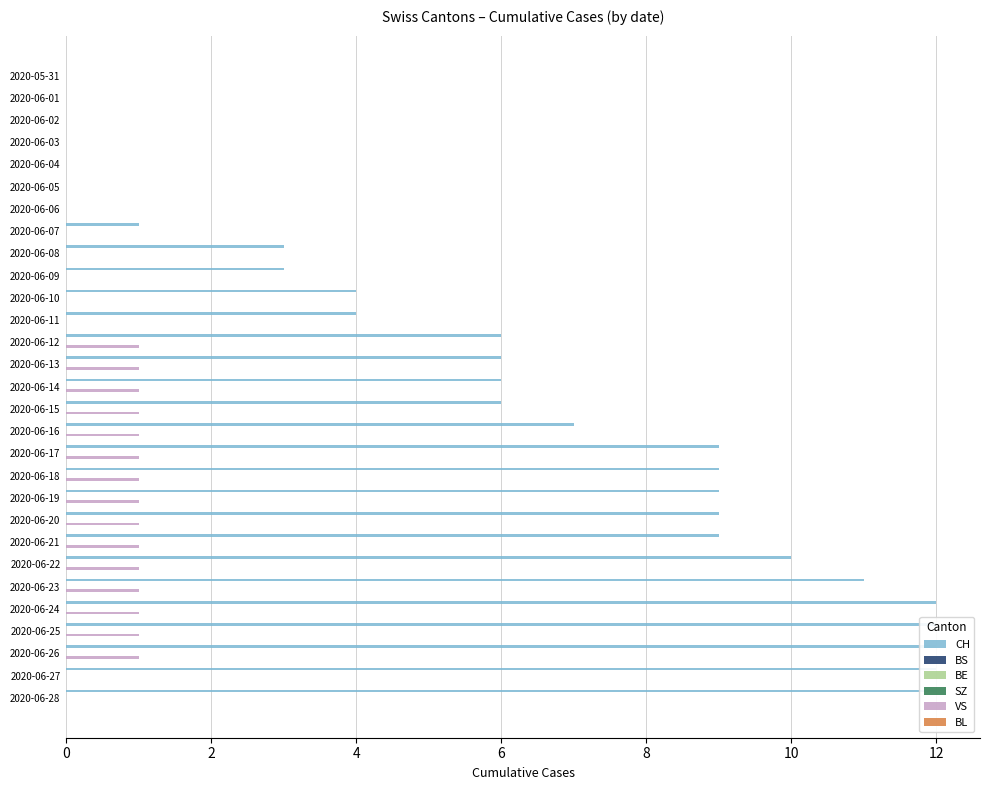

What is the difference between the maximum and minimum values in the VS series?

1.0